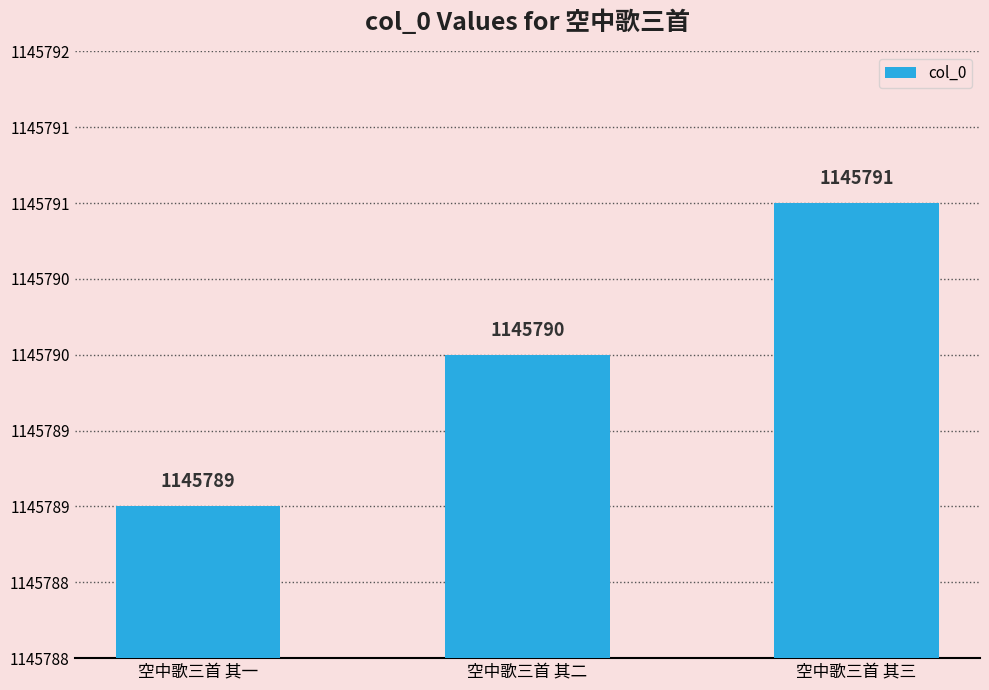

How many data points are above 1145790?

1